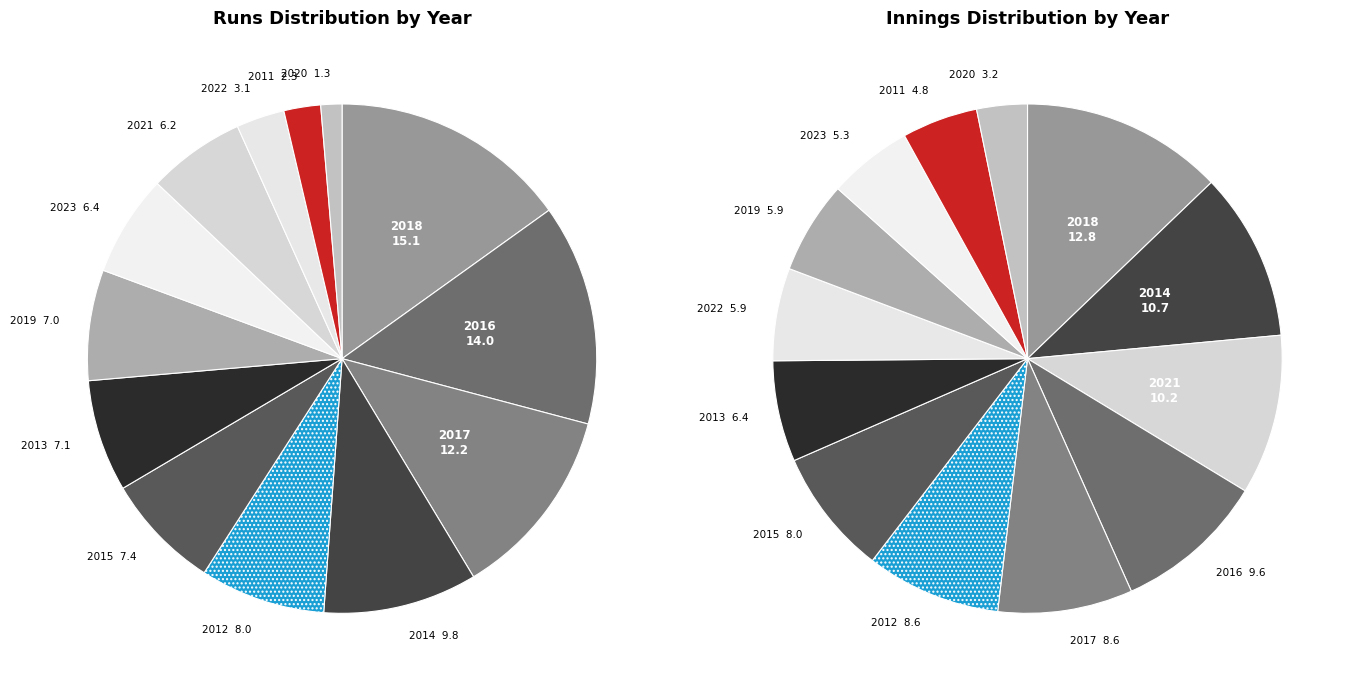

To the nearest percent, what is the combined percentage of 2020 and 2012?

9%